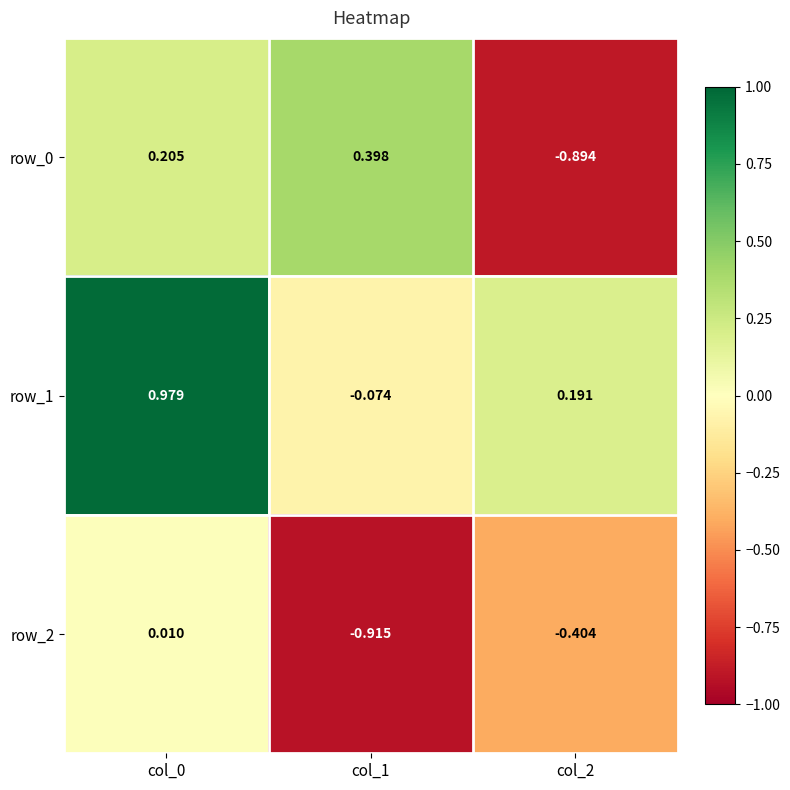

Is the value of row_0 at col_0 greater than the value of row_1 at col_1?

Yes